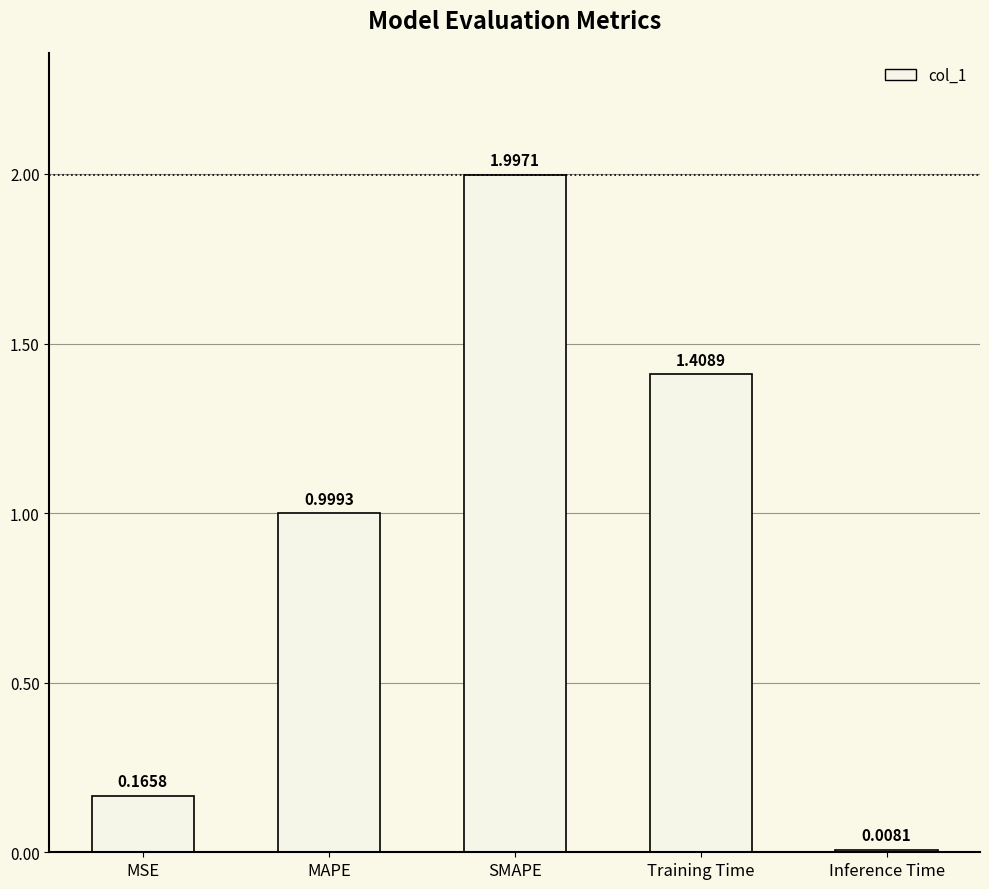

Which label corresponds to the smallest value in the chart?

Inference Time